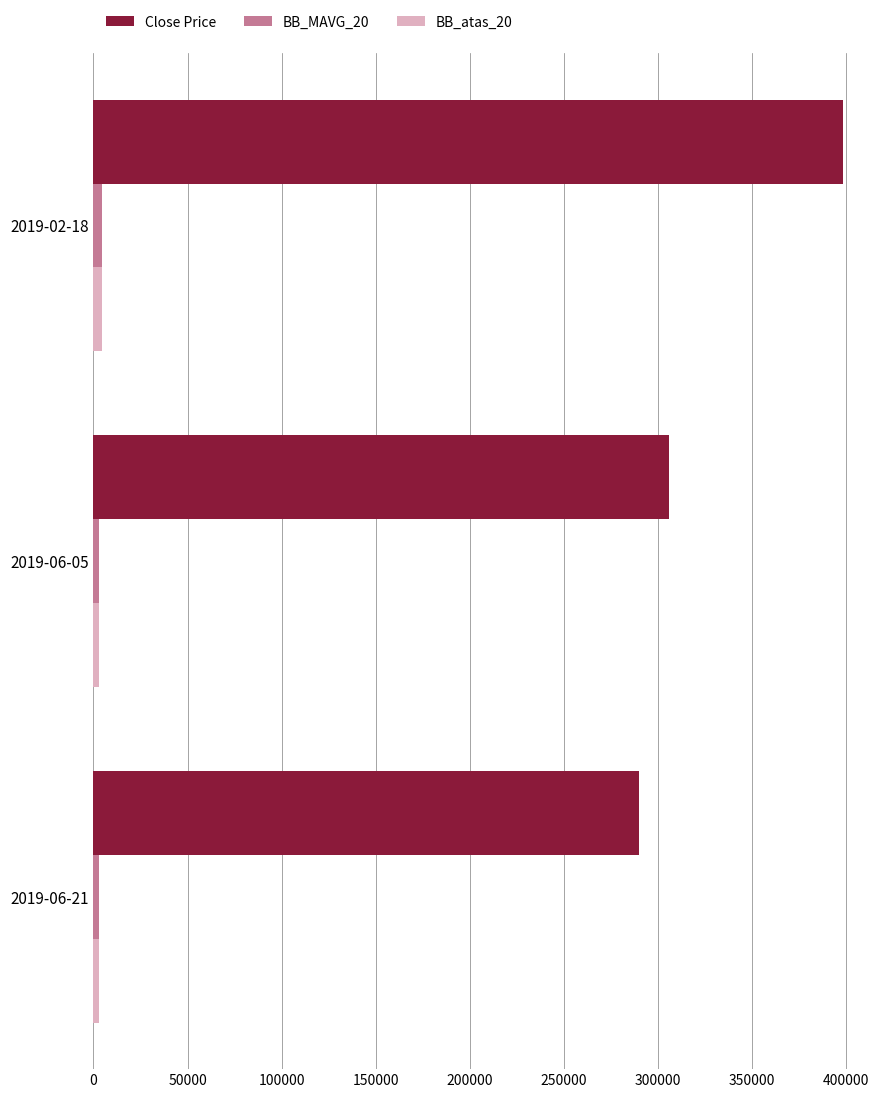

At how many categories does at least one series exceed 143713?

3